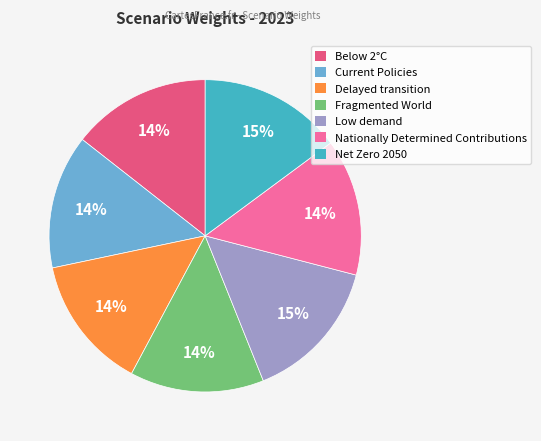

The Low demand slice represents 15% of the pie. True or false?

True